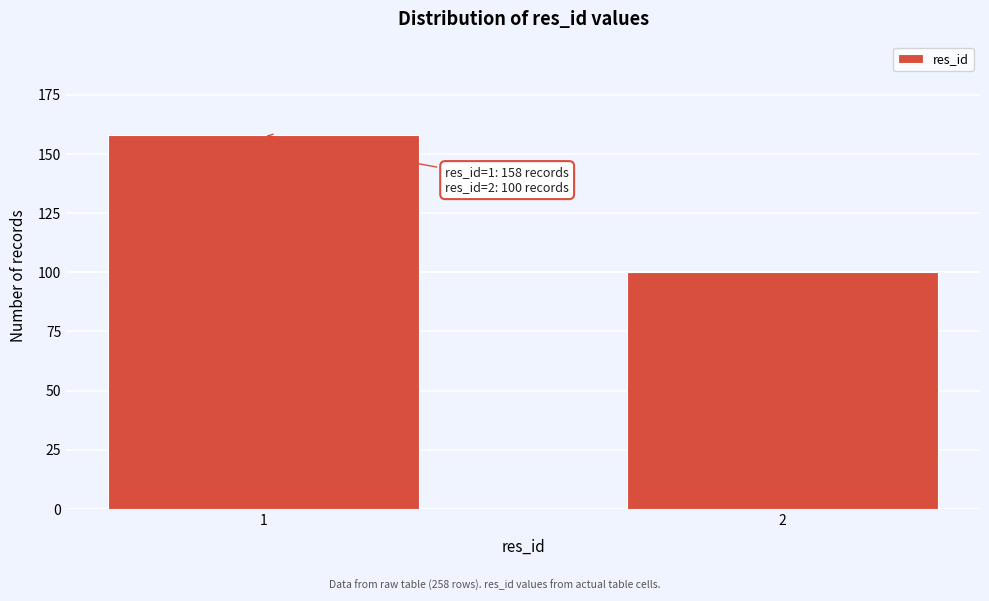

Reading left to right, extract all data points from this chart.

1=158	2=100